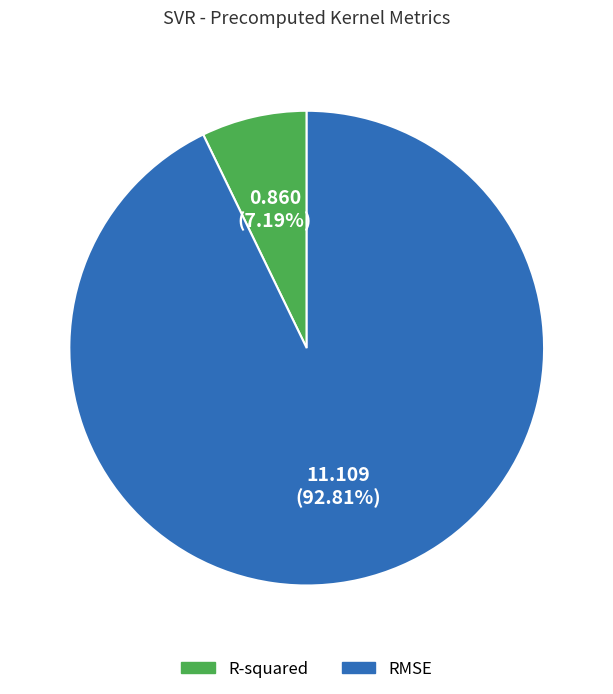

Does RMSE represent more than half of the total?

Yes